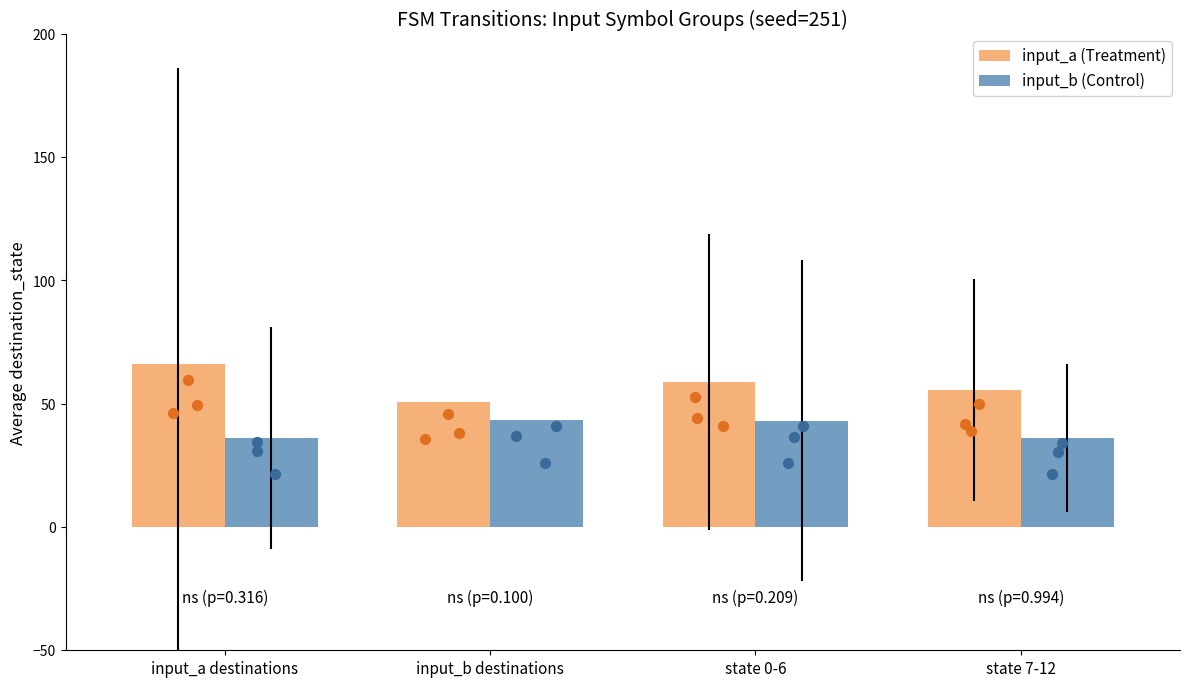

Is the value of input_a (Treatment) at input_a destinations greater than the value of input_b (Control) at state 7-12?

Yes